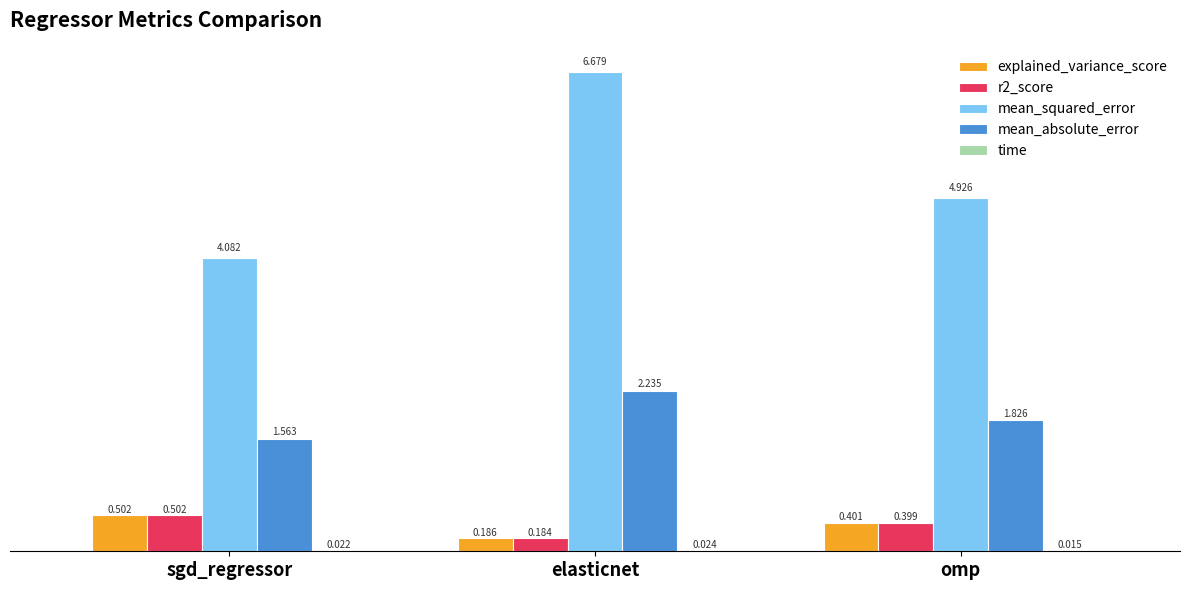

Which series has the largest total across all categories?

mean_squared_error